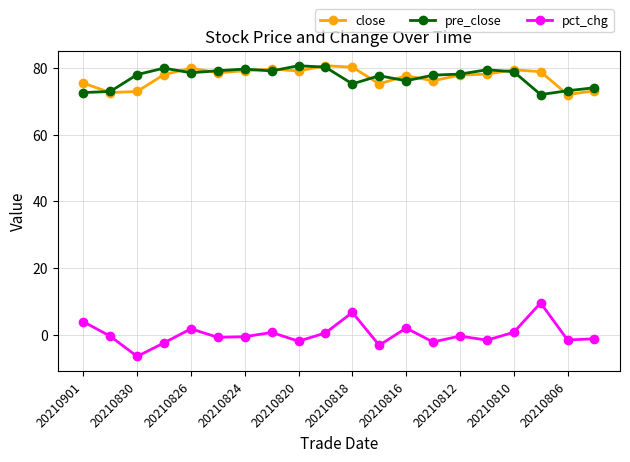

True or false: pct_chg and close cross at least once.

False